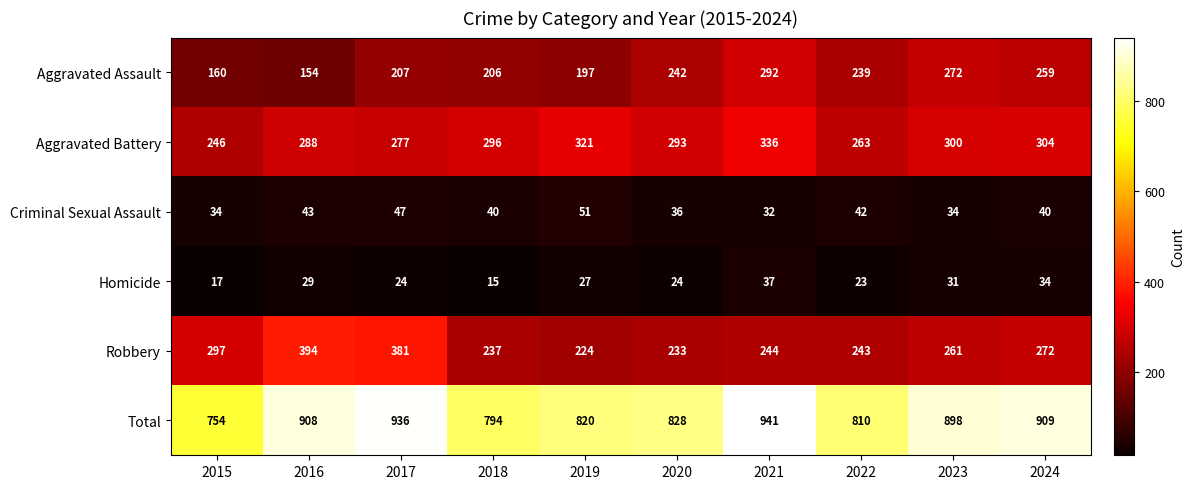

What is the sum of the Total values at 2019 and 2018?

1614